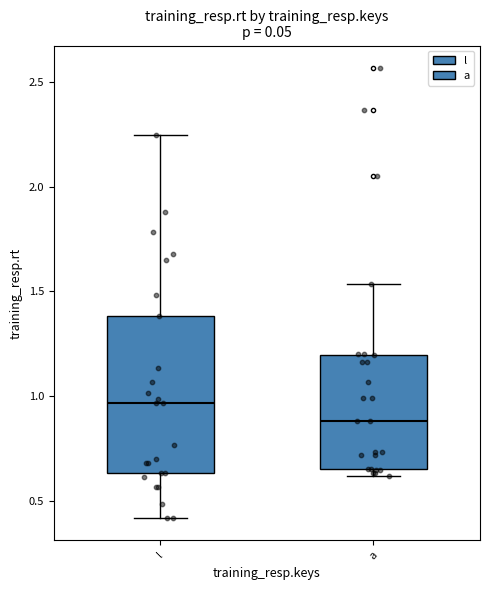

Where does the lower whisker of the box for l end on the y-axis? The values are not printed on the chart, so give them approximately, as read against the axis.

0.40